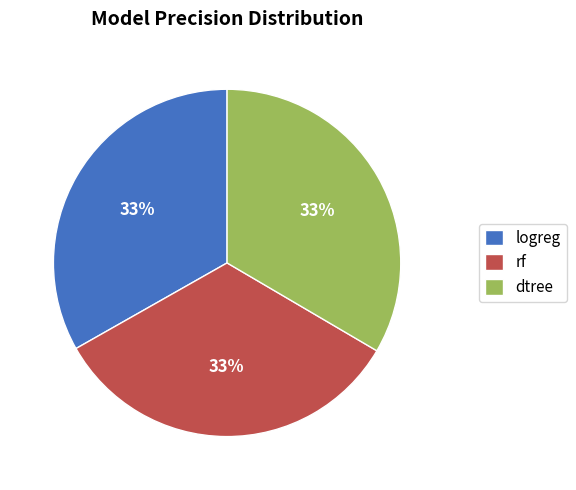

To the nearest percent, what percentage of the pie is rf?

33%